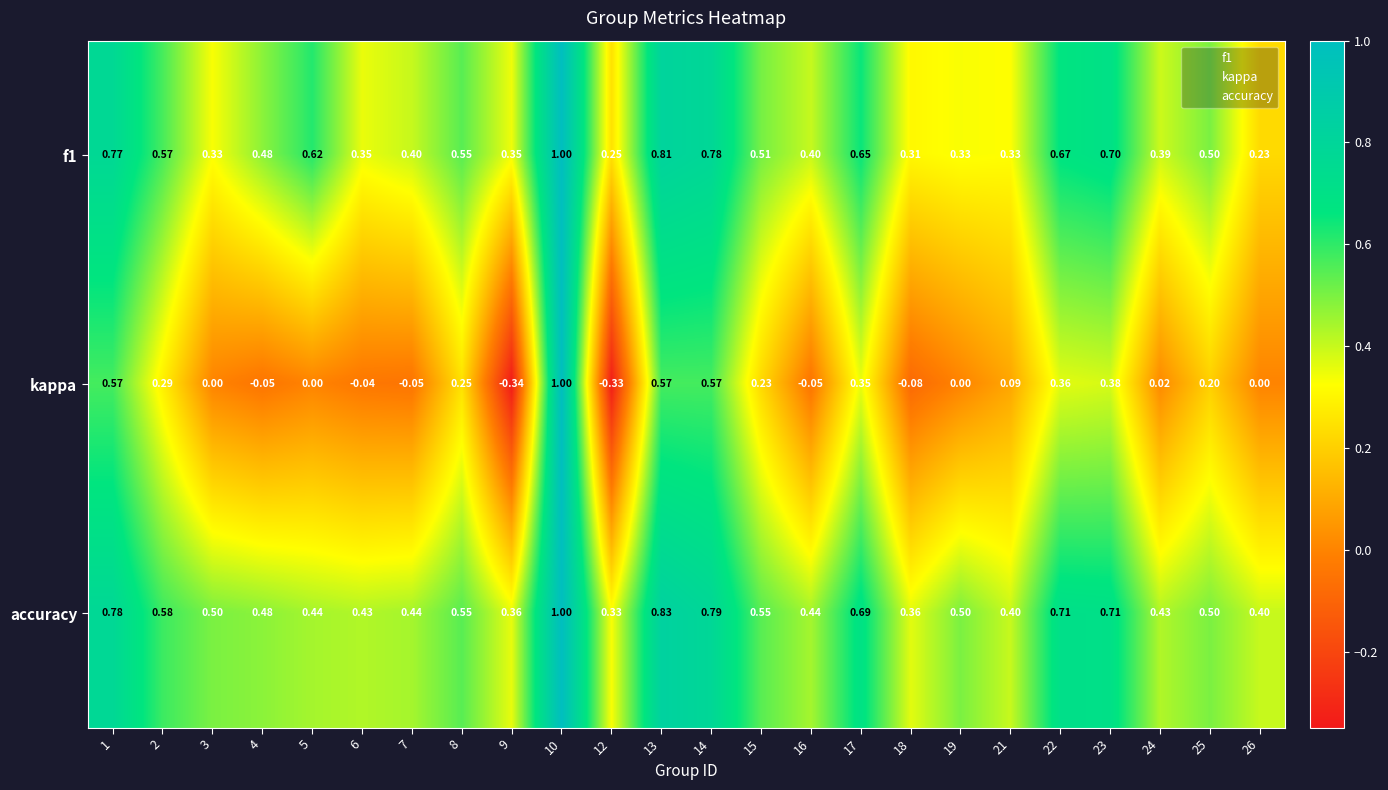

Which series has the largest total across all categories?

accuracy